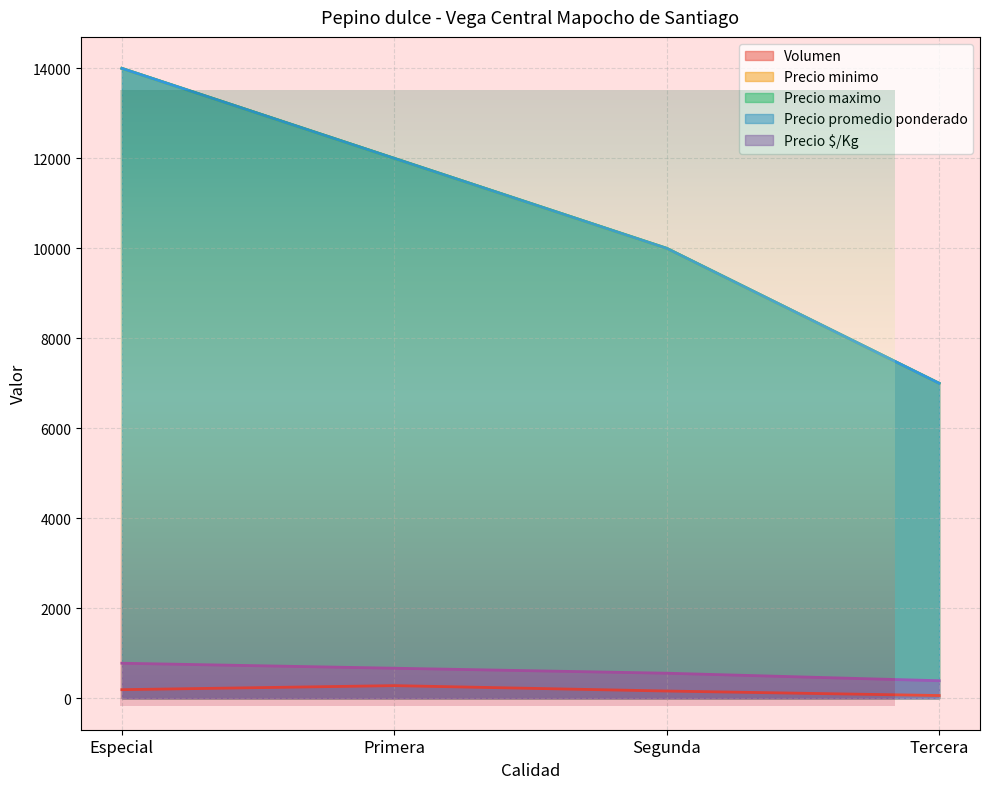

True or false: Precio $/Kg and Volumen cross at least once.

False